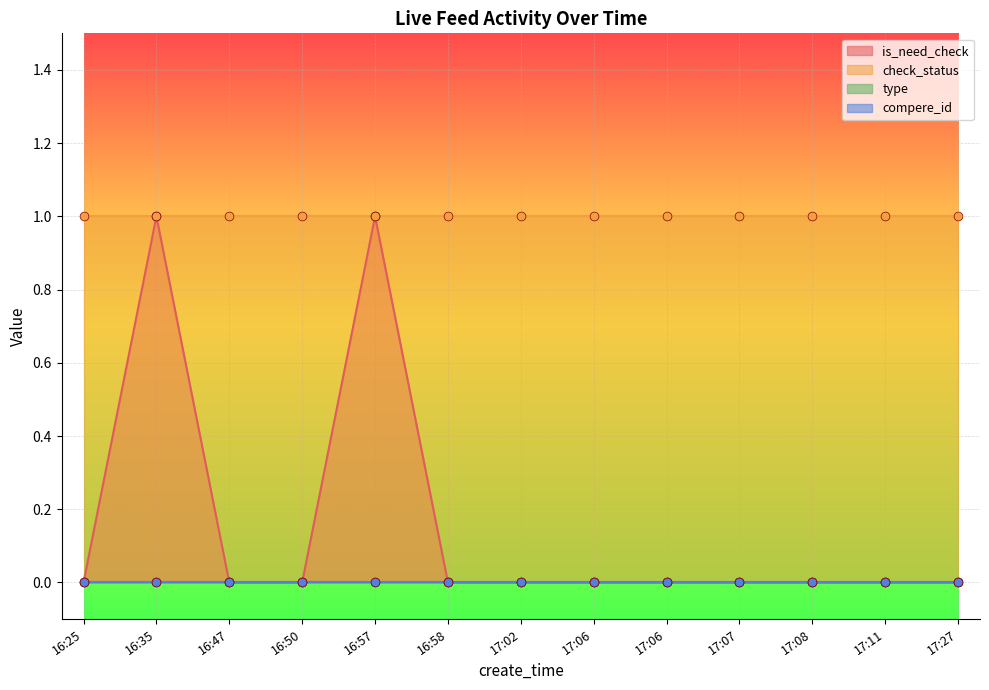

What is the total value across all series at 16:25?

1